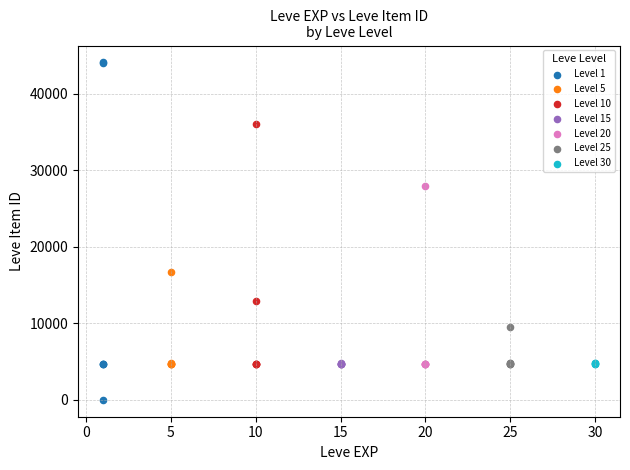

Which series has the largest Y range (max minus min)?

Level 1